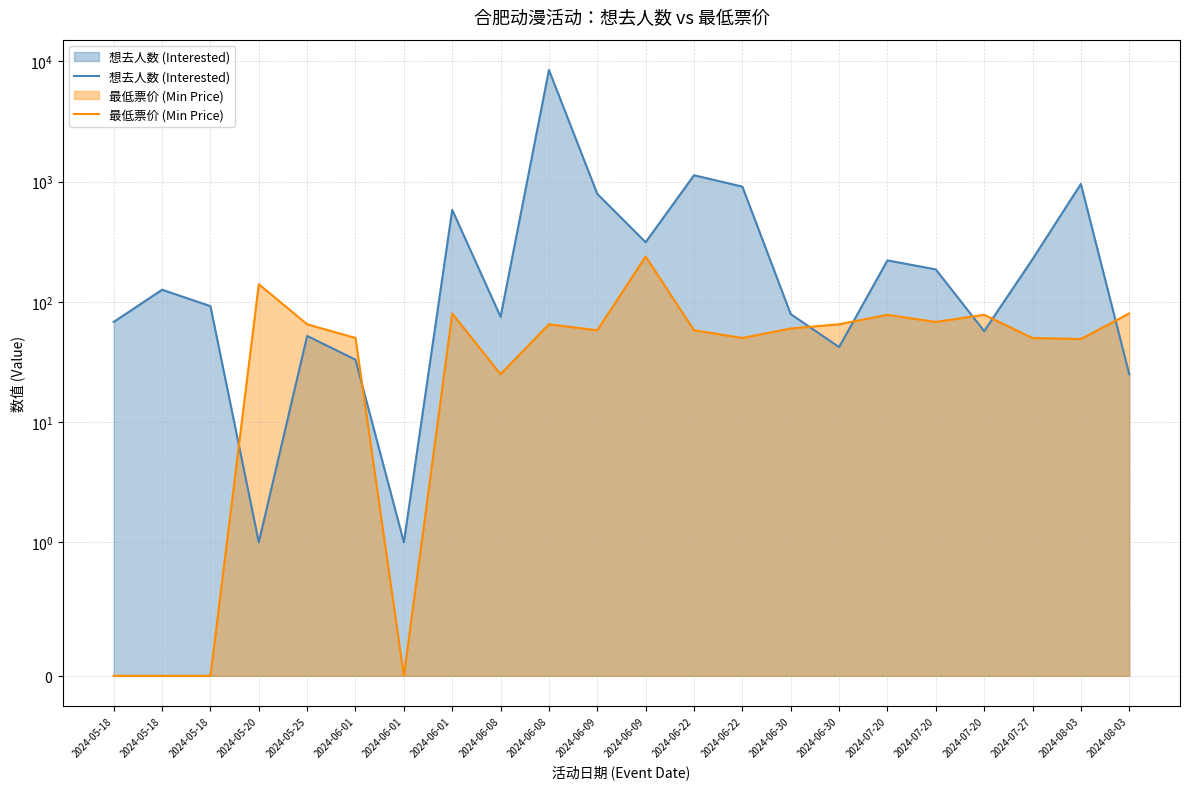

Between 2024-06-22 and 2024-08-03, which series saw the biggest shift?

想去人数 (Interested)